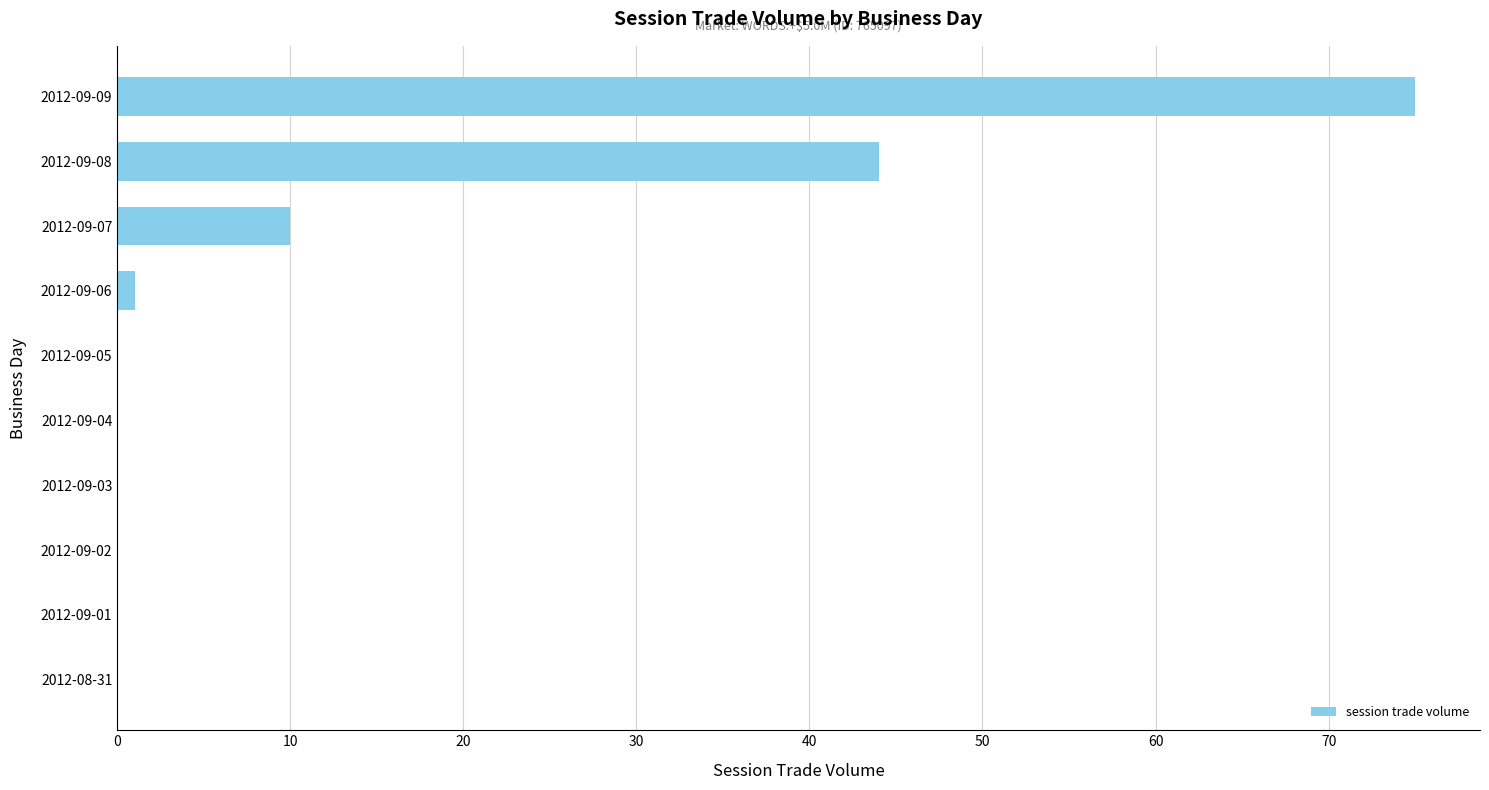

The value at 2012-09-09 is 75. True or false?

True